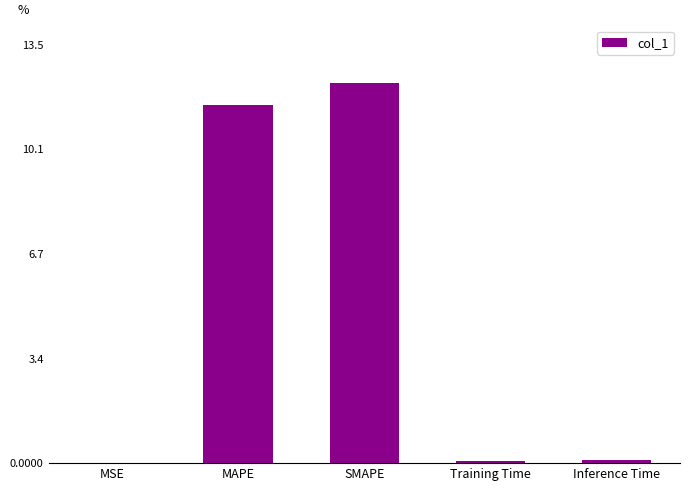

What is the difference between the values at MSE and MAPE?

11.5